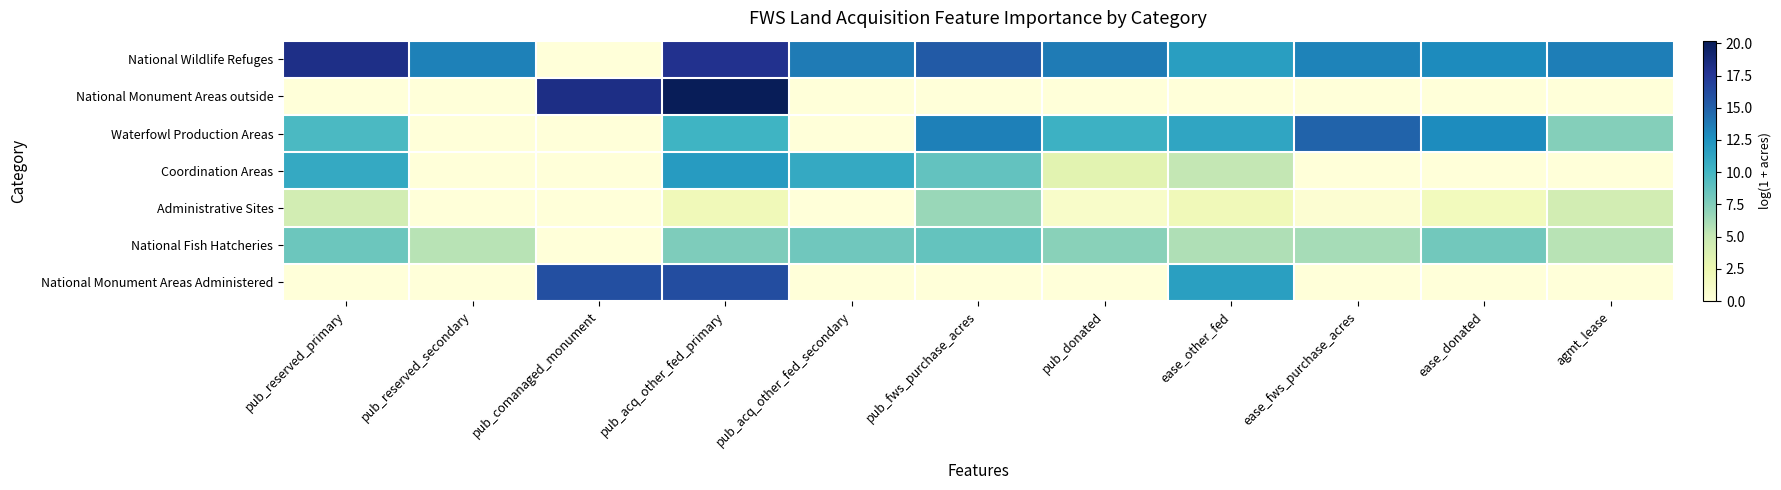

At which category is the sum across all series the highest?

pub_acq_other_fed_primary